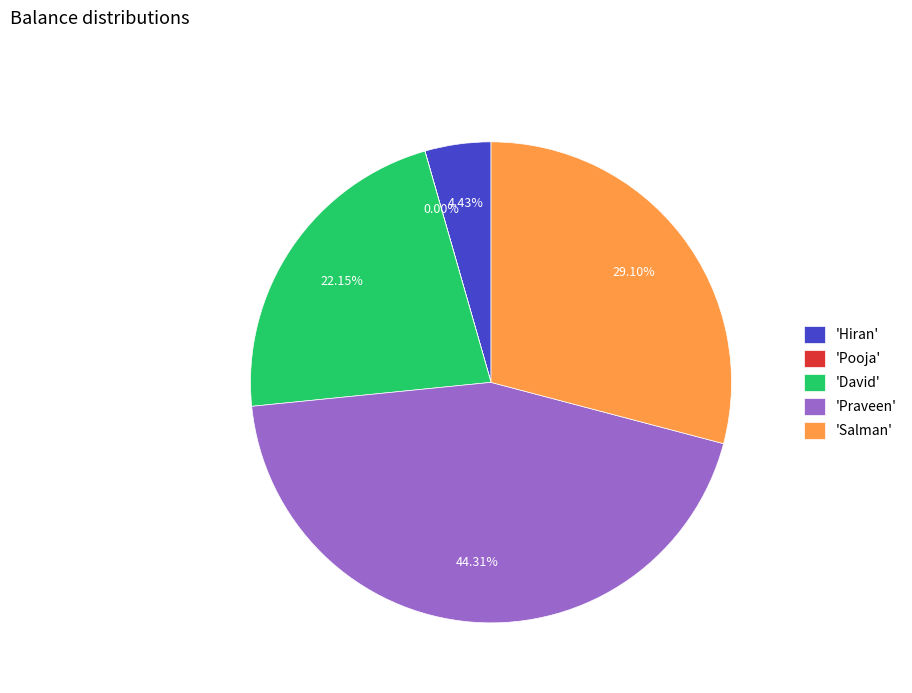

What is the ratio of the value at 'Salman' to the value at 'David'?

1.3